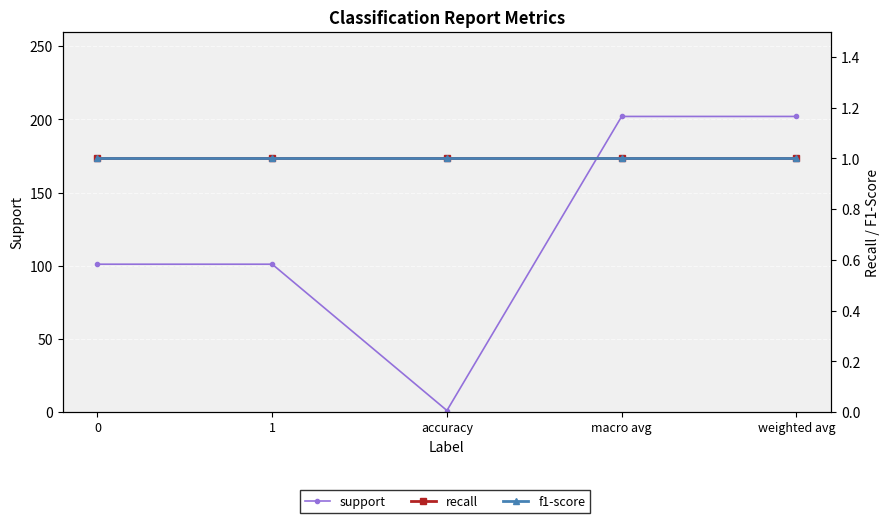

How many distinct data groups are displayed?

3